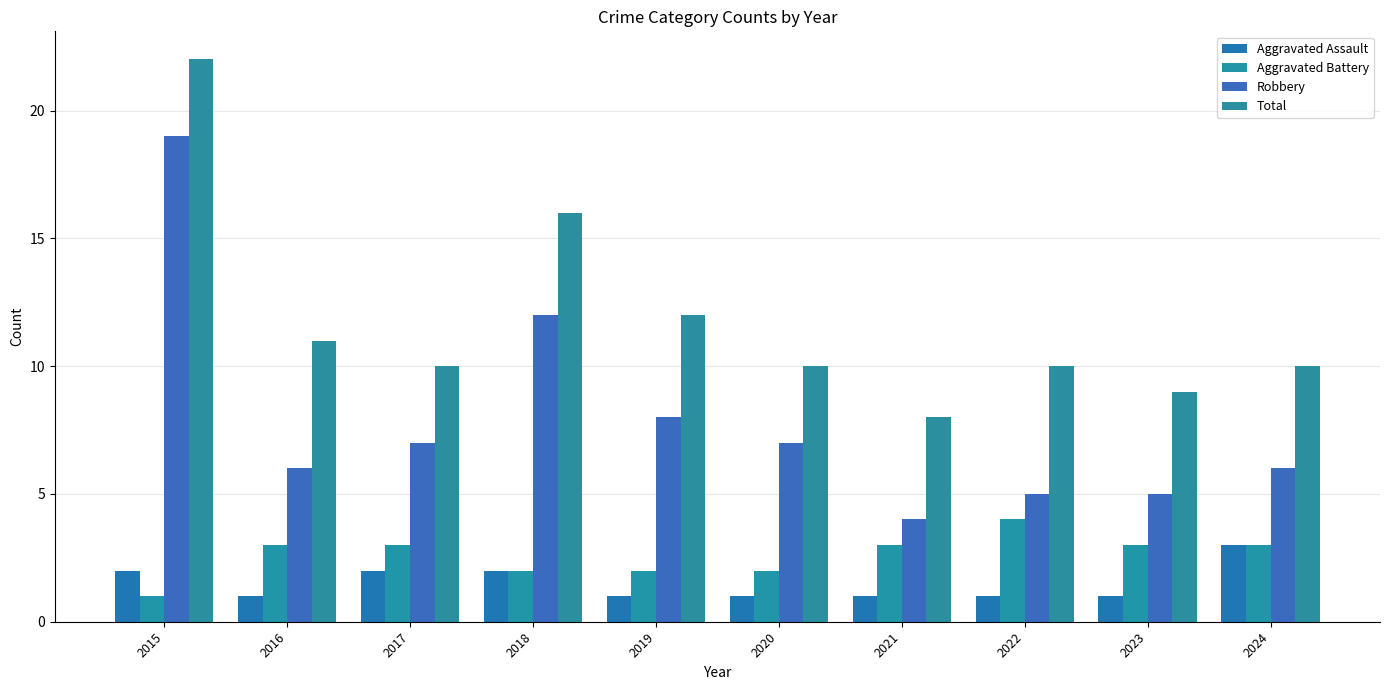

Which series has the largest total across all categories?

Total